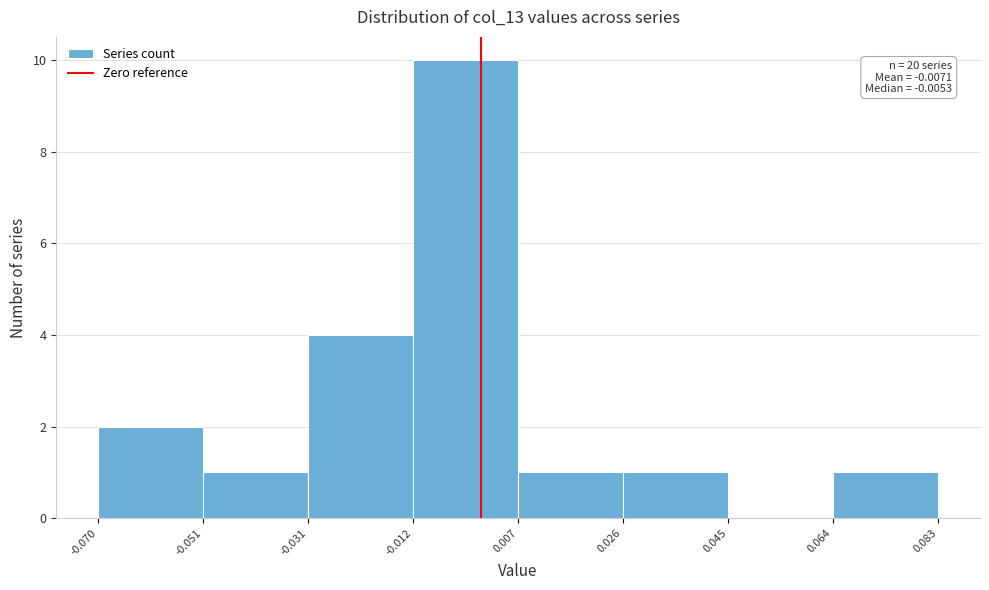

Over which range of the x-axis is the bar tallest?

-0.012 to 0.007